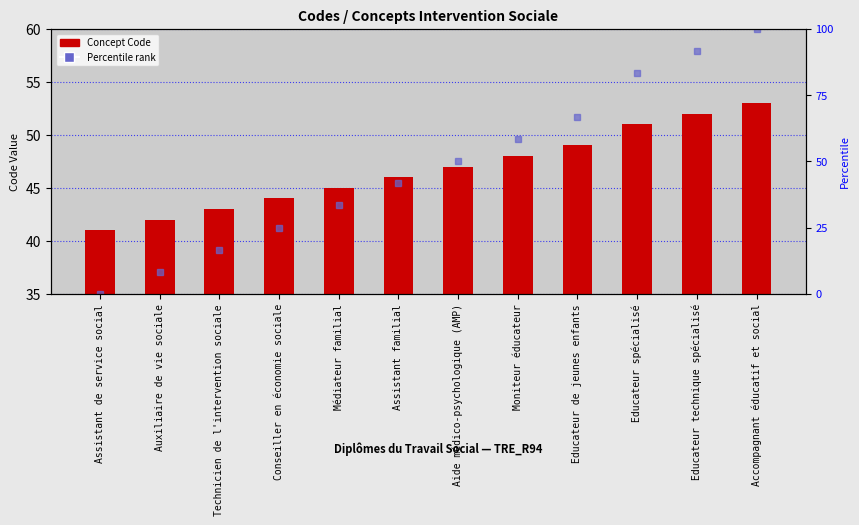

Rank the categories by value from highest to lowest.

Accompagnant éducatif et social, Educateur technique spécialisé, Educateur spécialisé, Educateur de jeunes enfants, Moniteur éducateur, Aide médico-psychologique (AMP), Assistant familial, Médiateur familial, Conseiller en économie sociale, Technicien de l'intervention sociale, Auxiliaire de vie sociale, Assistant de service social